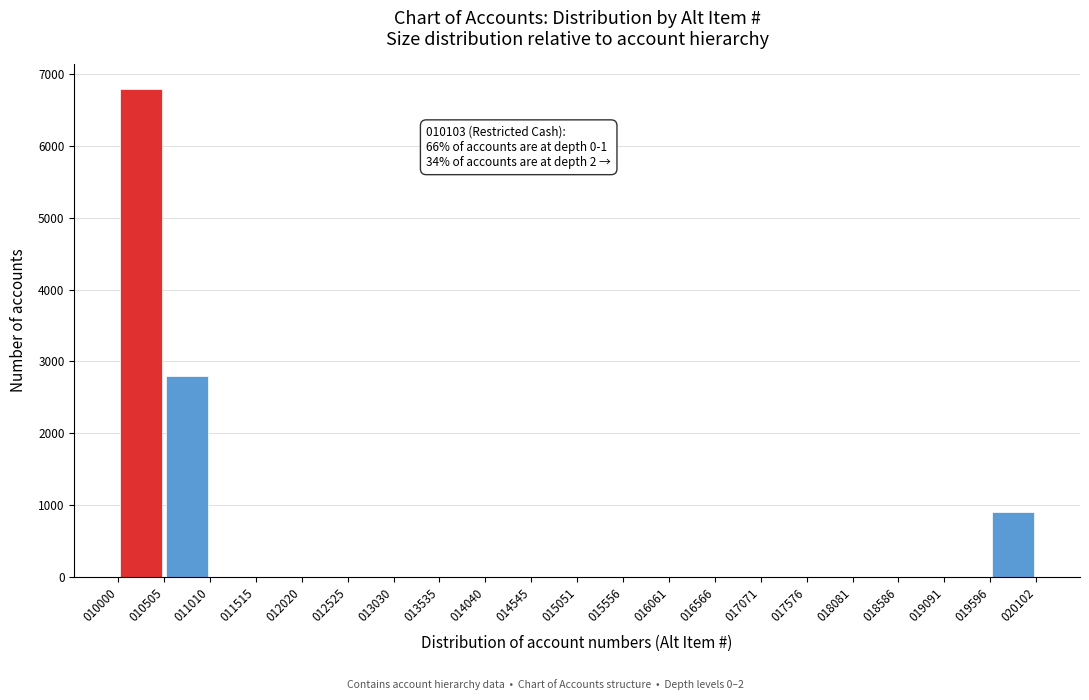

Over which range of the x-axis is the bar tallest?

010000 to 010505